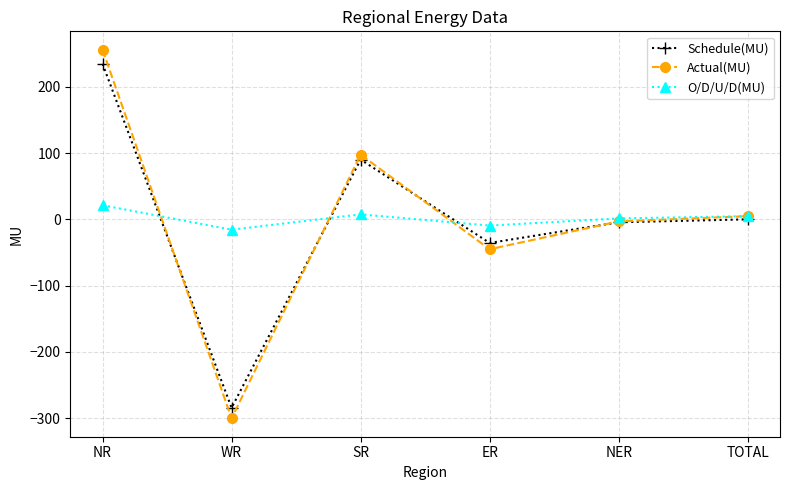

What is the difference between the second highest and second lowest values in the Actual(MU) series?

142.7